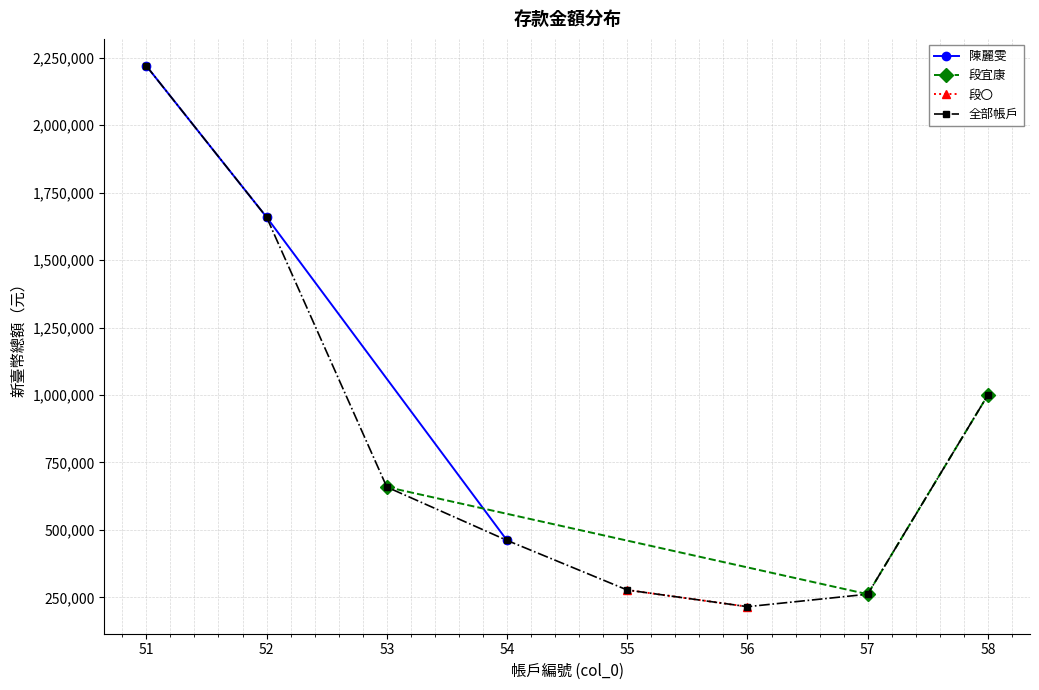

Between 51 and 56, which is larger?

51